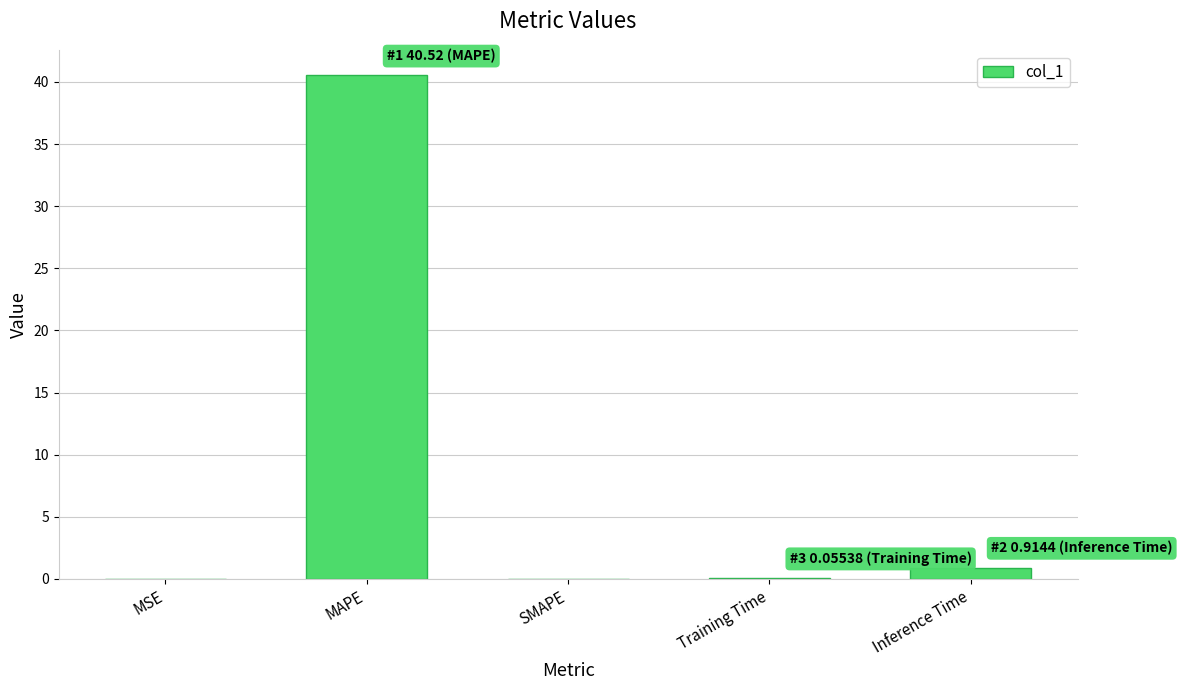

What is the maximum value shown in the chart?

40.5